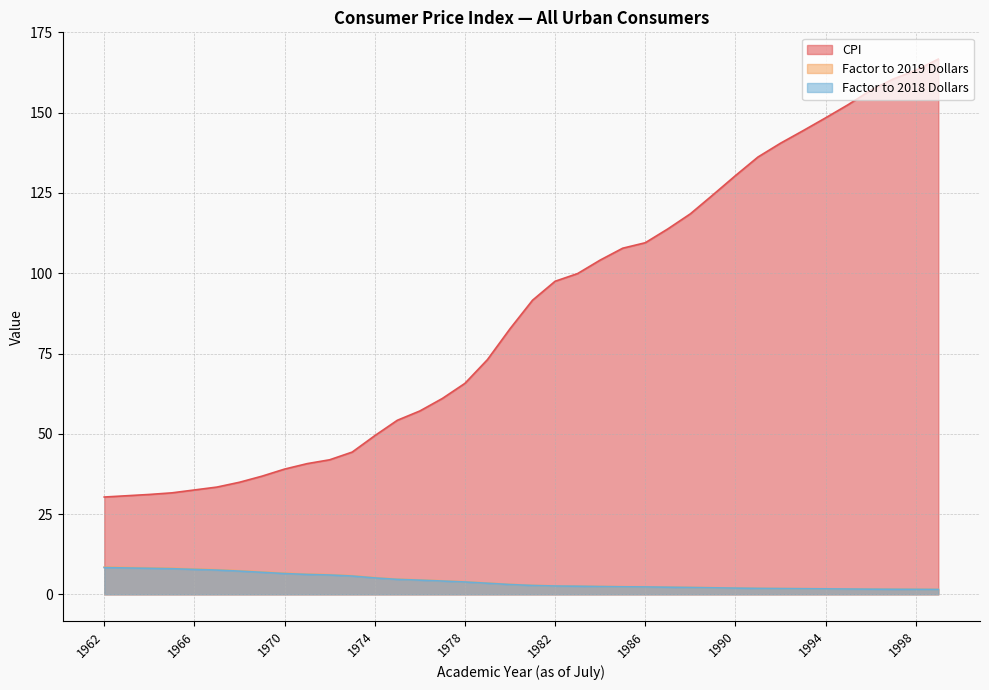

True or false: Factor to 2018 Dollars and Factor to 2019 Dollars cross at least once.

False